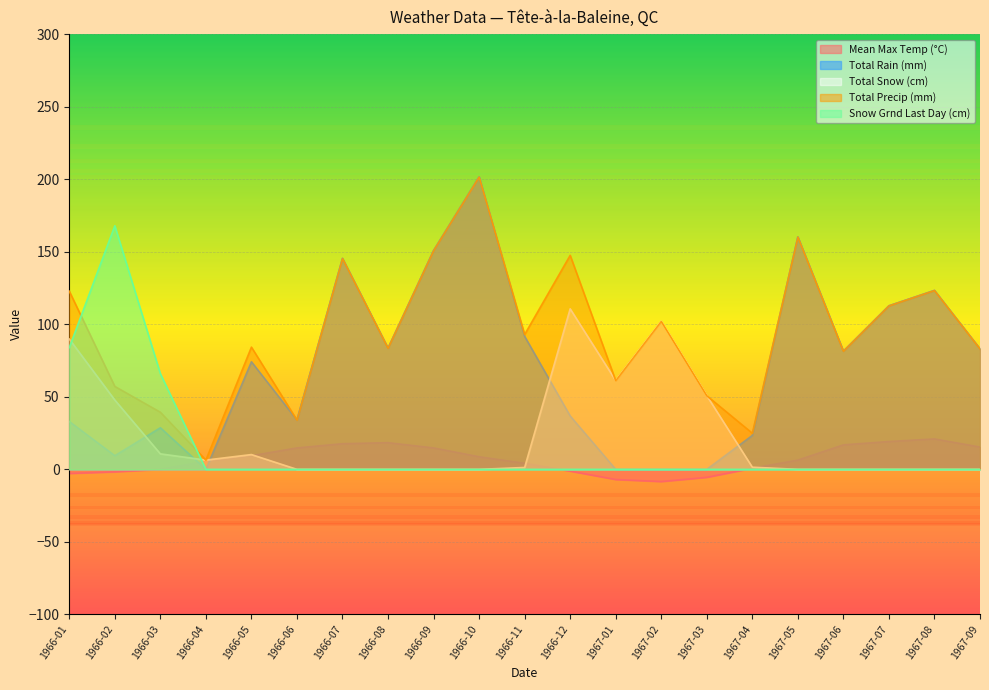

What is the difference between the highest and lowest values at 1966-07?

145.5